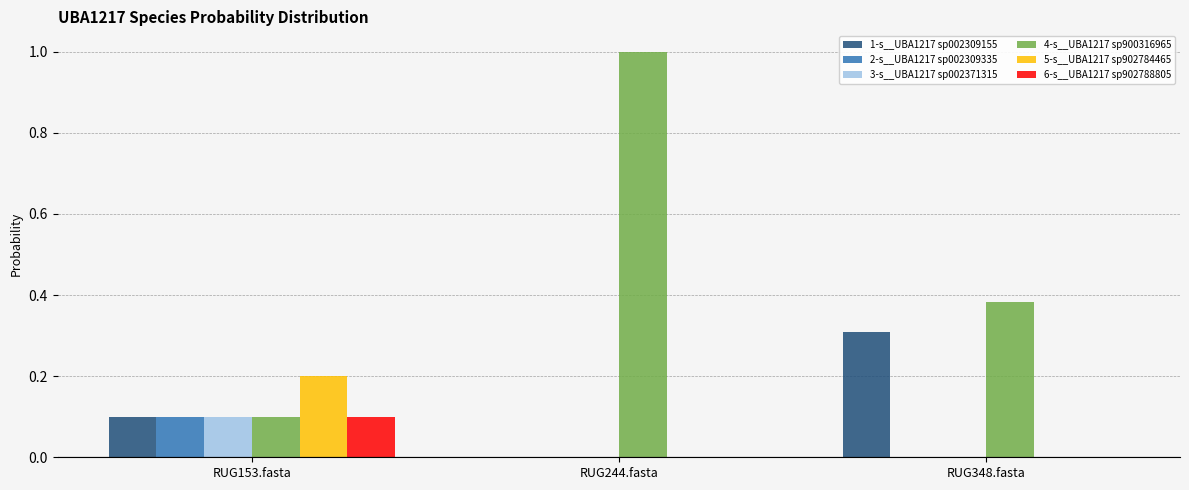

The value of 1-s__UBA1217 sp002309155 at RUG348.fasta is 0.5. True or false?

False